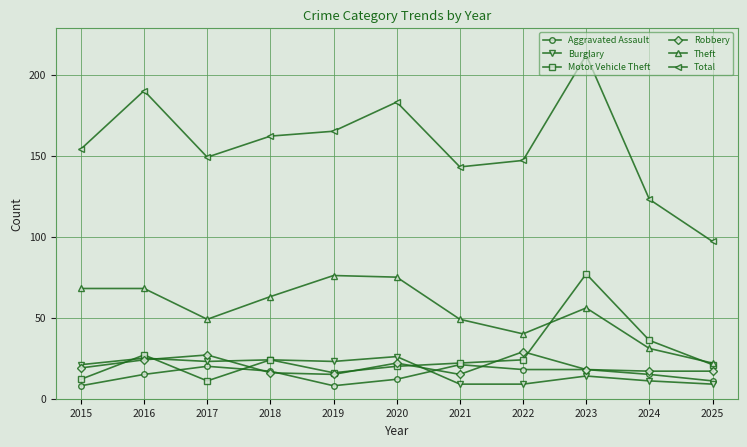

At which category does Motor Vehicle Theft reach its first local valley?

2017